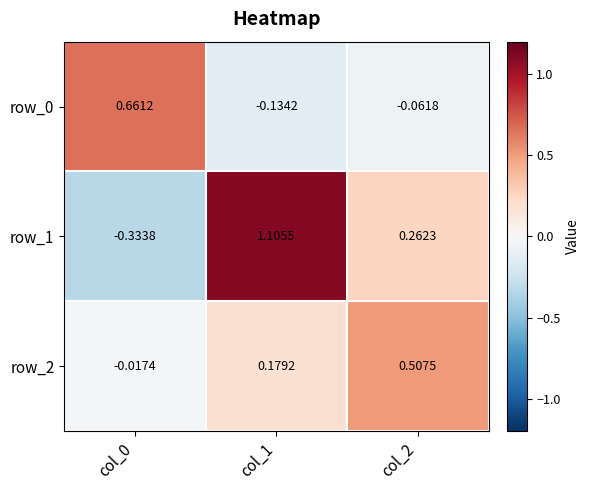

At which label does row_1 first exceed 0?

col_1